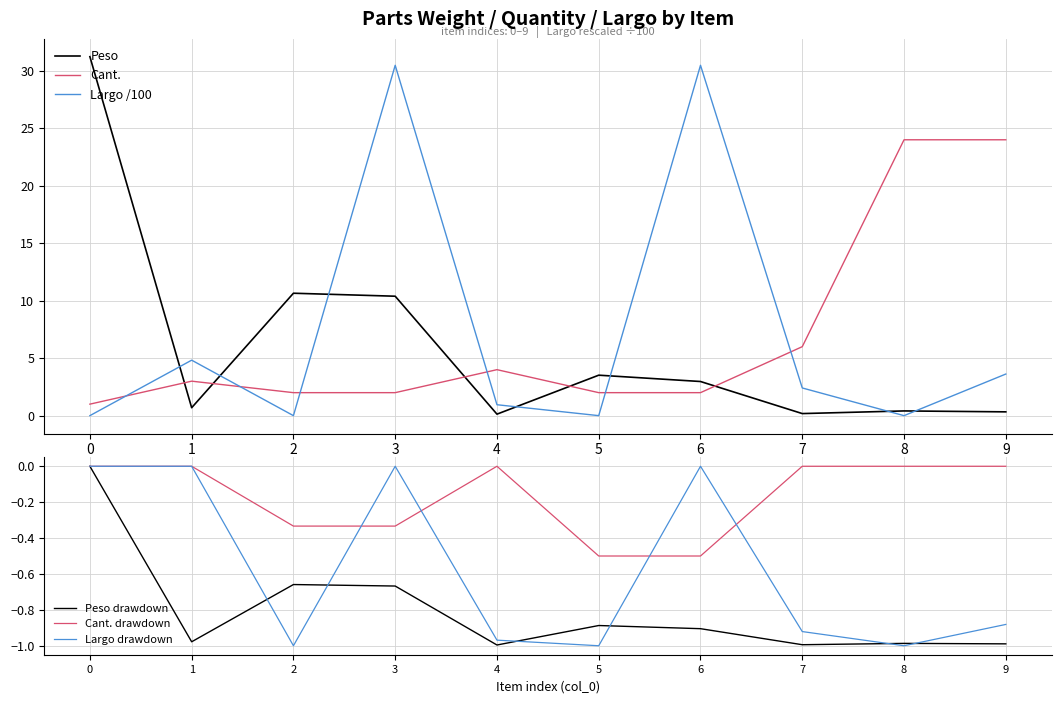

Which series changed the most between 2 and 7?

Peso